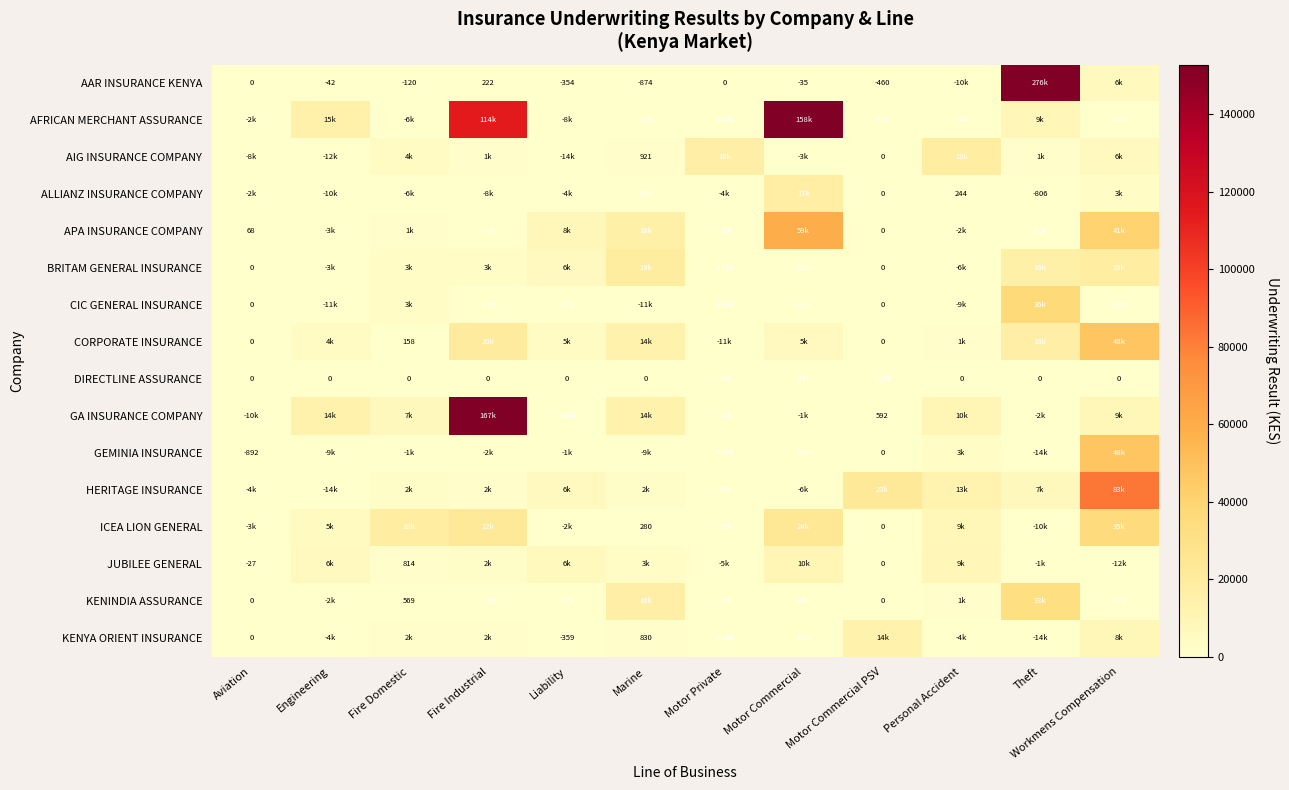

True or false: AAR INSURANCE KENYA has a value of -874 at Marine.

True